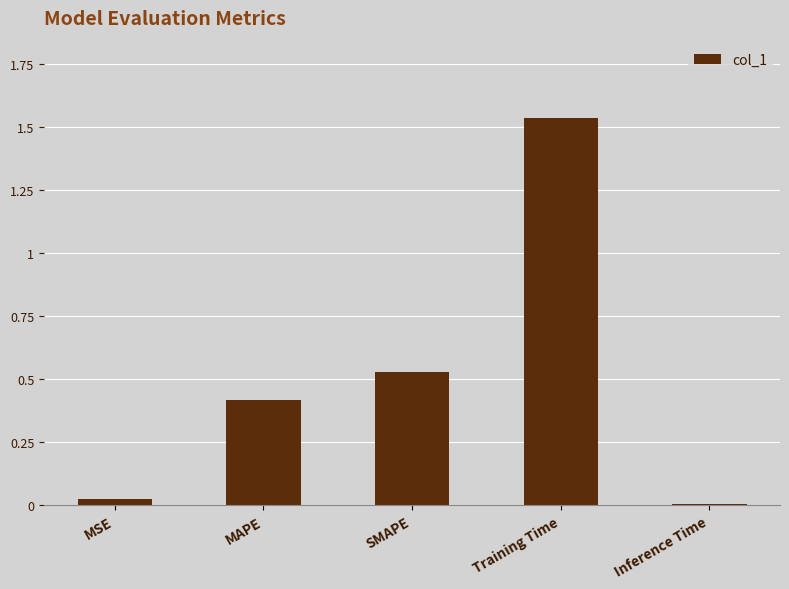

List the labels in order of value, largest first.

Training Time, SMAPE, MAPE, MSE, Inference Time